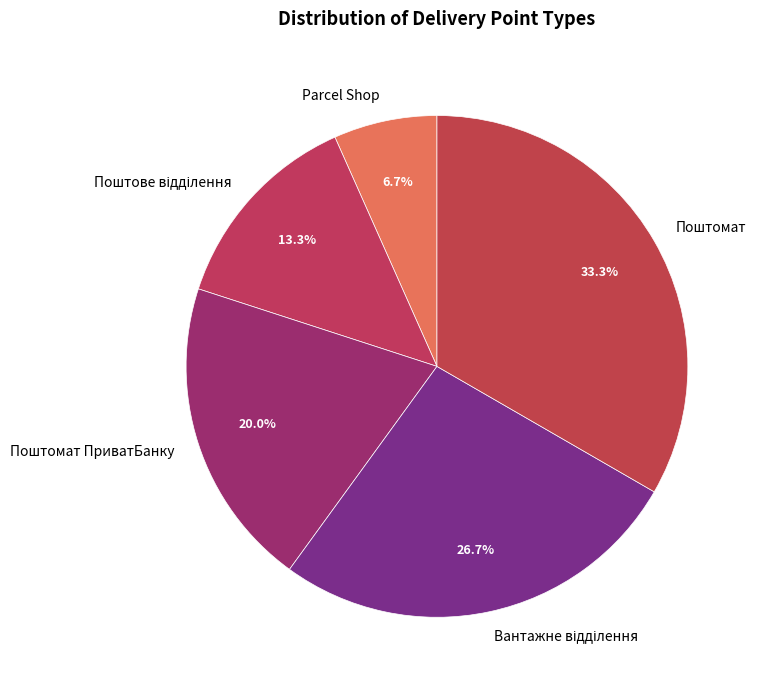

Which has a higher value, Parcel Shop or Поштомат?

Поштомат